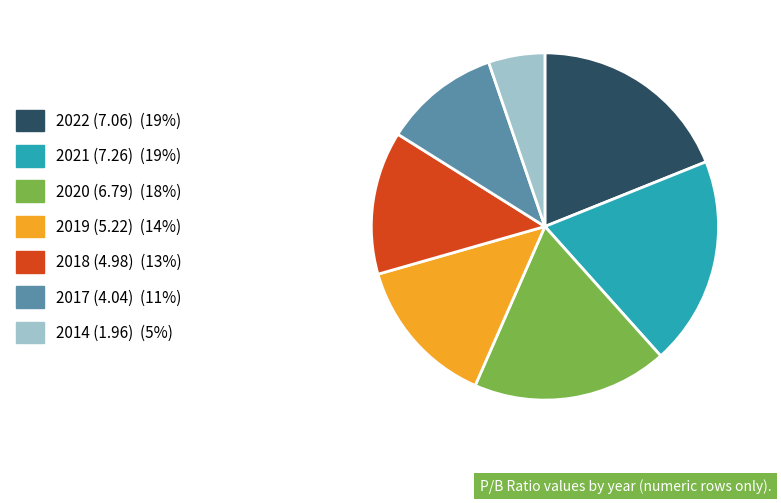

Rank the categories by value from lowest to highest.

2014 (1.96), 2017 (4.04), 2018 (4.98), 2019 (5.22), 2020 (6.79), 2022 (7.06), 2021 (7.26)